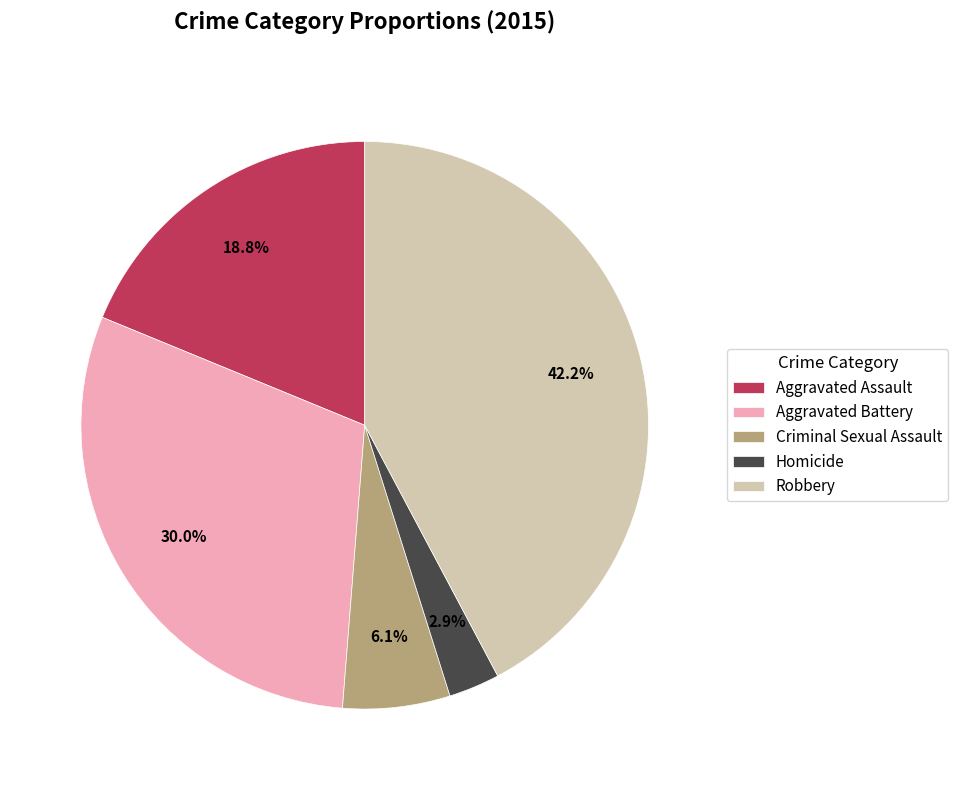

Which slice is the largest?

Robbery